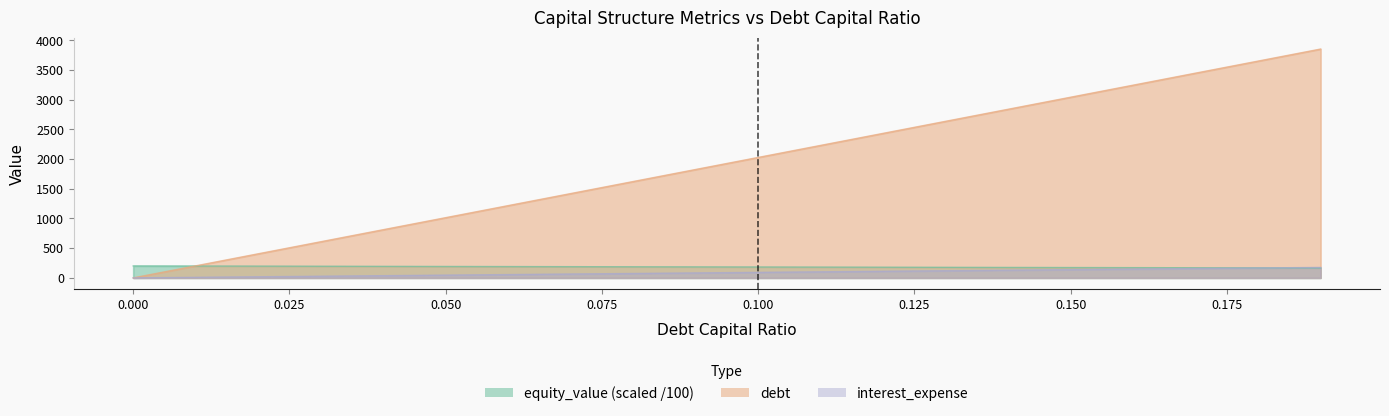

Does the chart have visible grid lines?

No